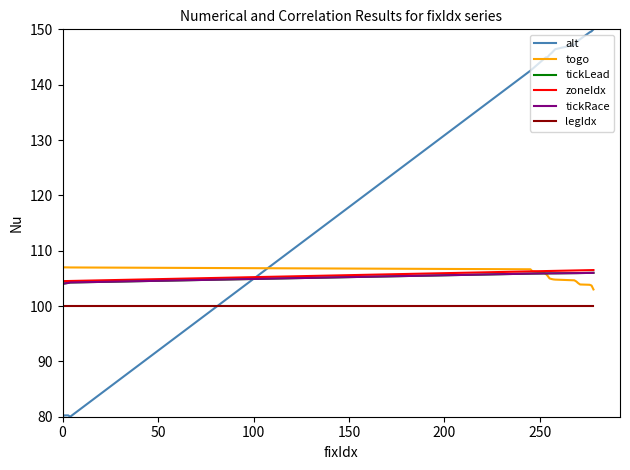

Does the chart have visible grid lines?

No